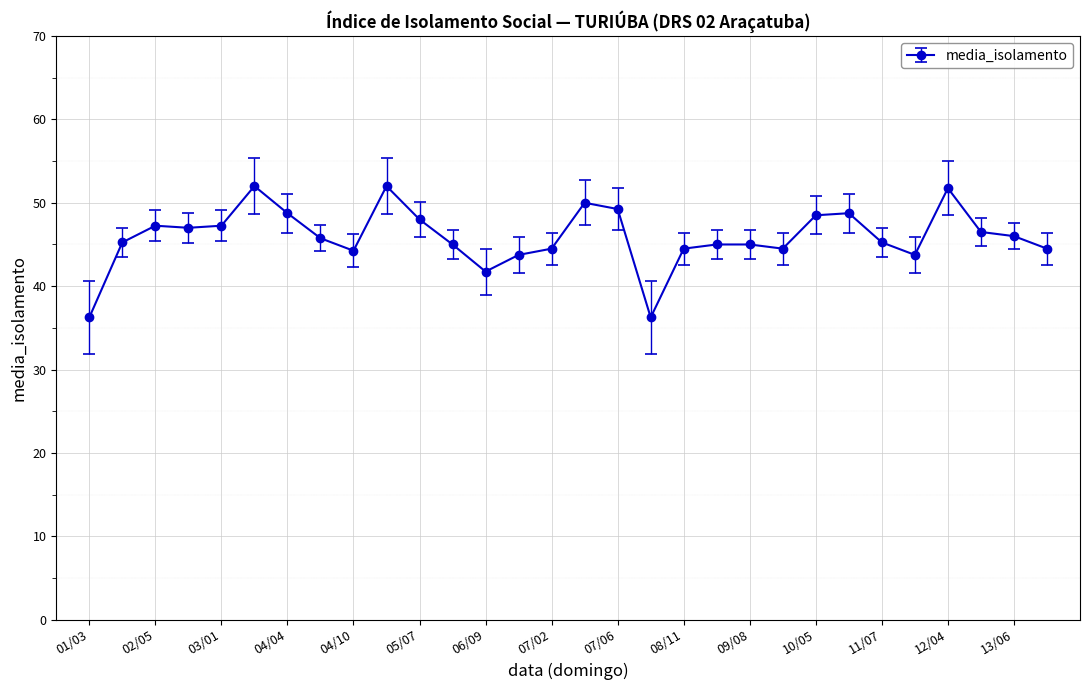

Count the number of data series in this chart.

1